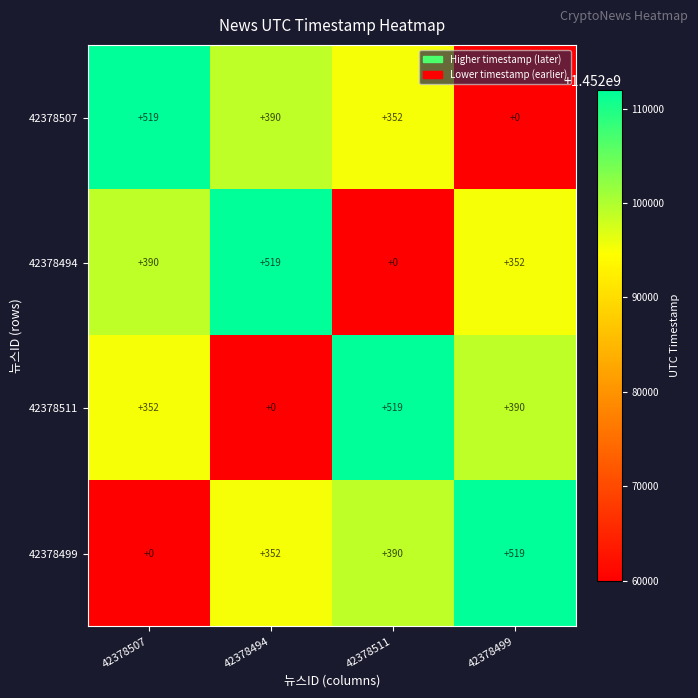

Reading left to right, list all the values displayed in this chart.

42378507: 519	390	352	0
42378494: 390	519	0	352
42378511: 352	0	519	390
42378499: 0	352	390	519